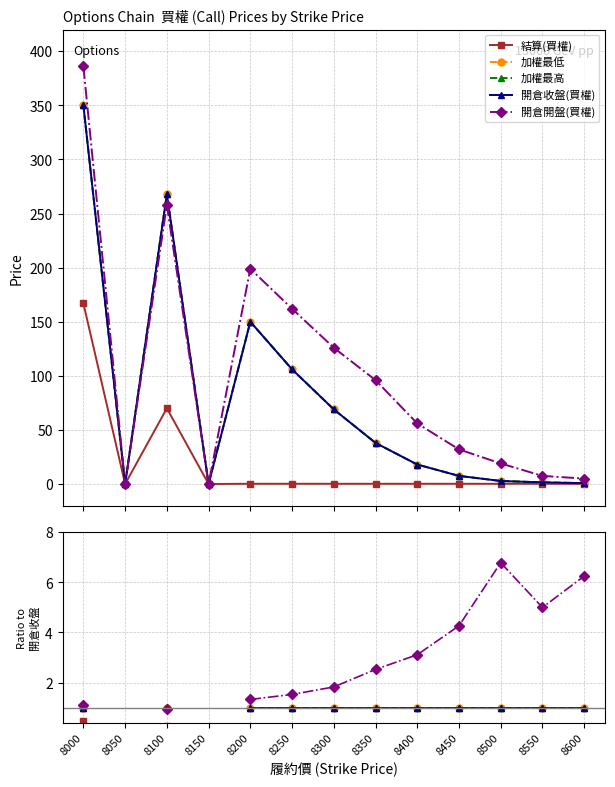

The value of 結算(買權) at 8400 is 0.0. True or false?

False